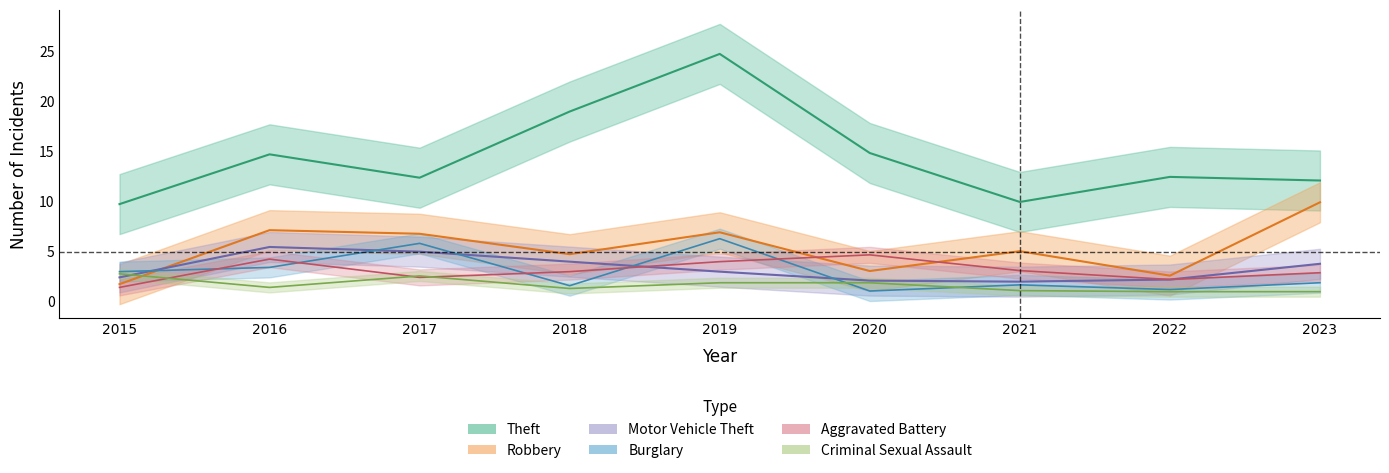

How many data points in Robbery are above 5?

5